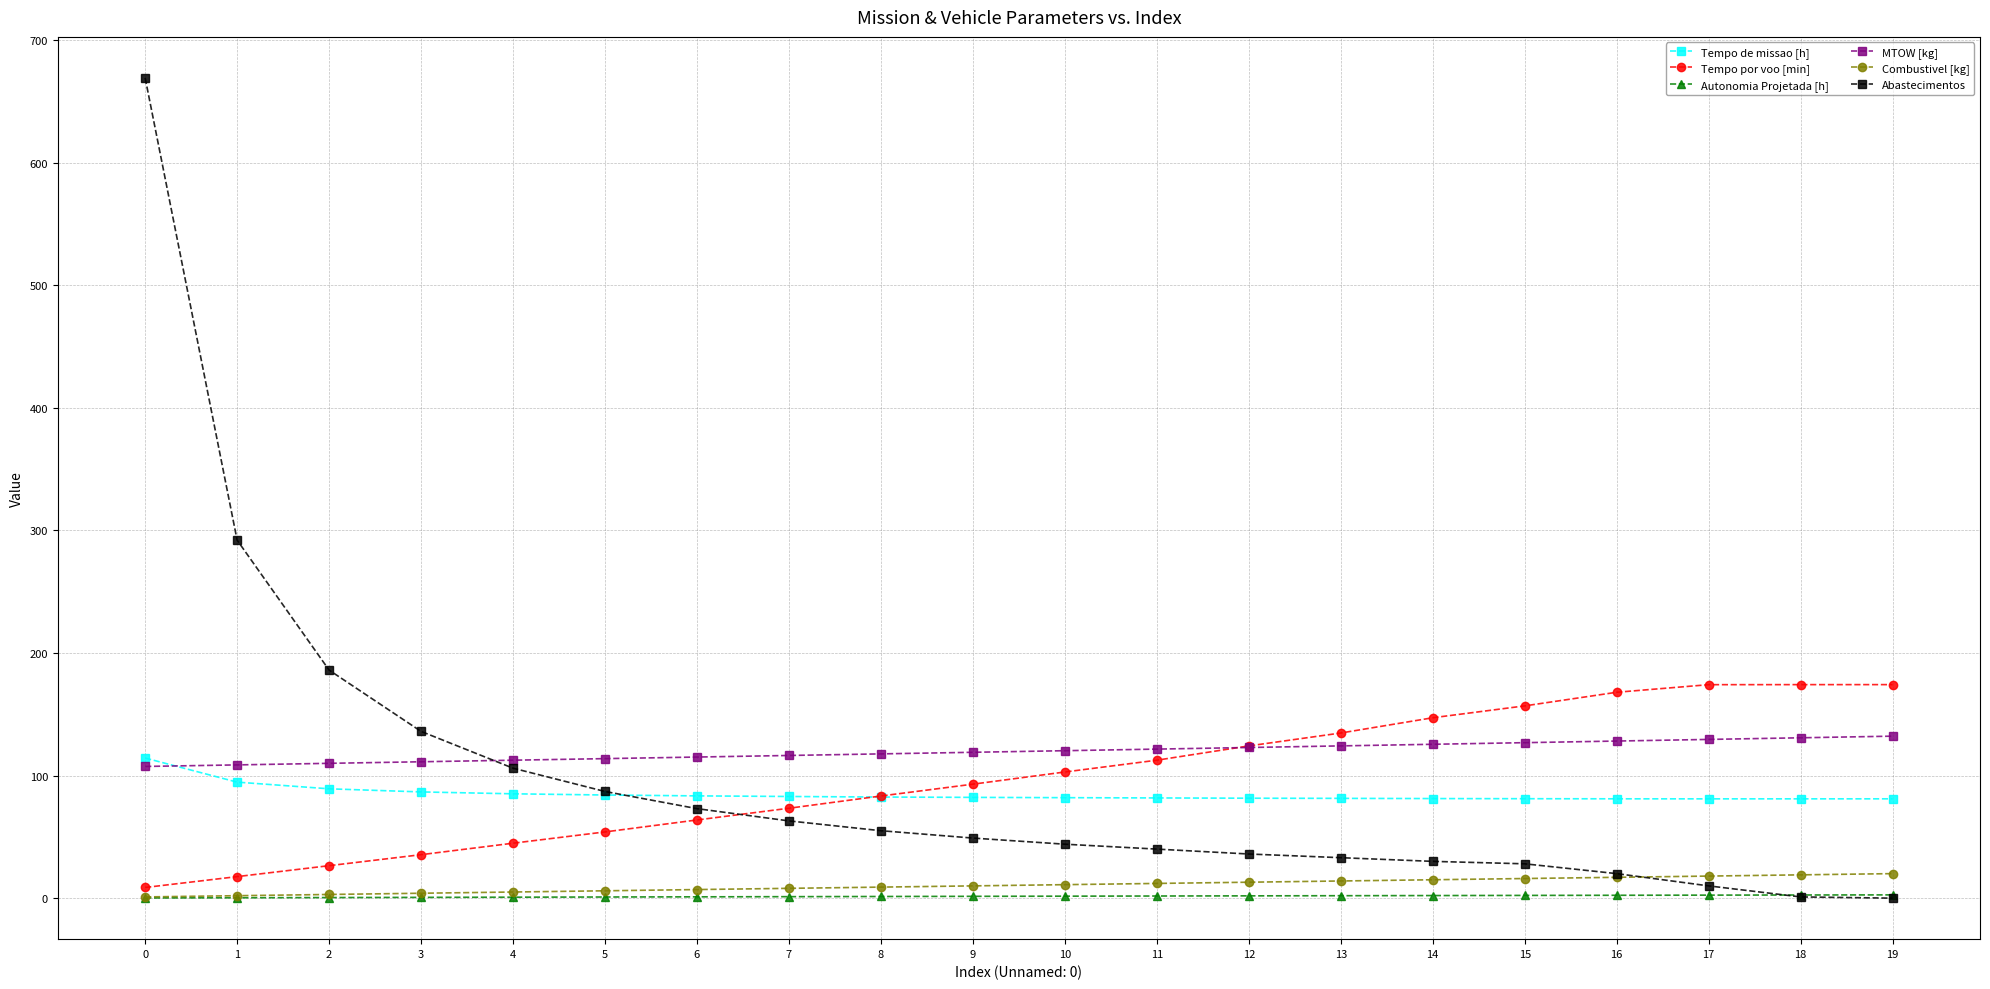

What is the maximum value for Combustivel [kg]?

20.0